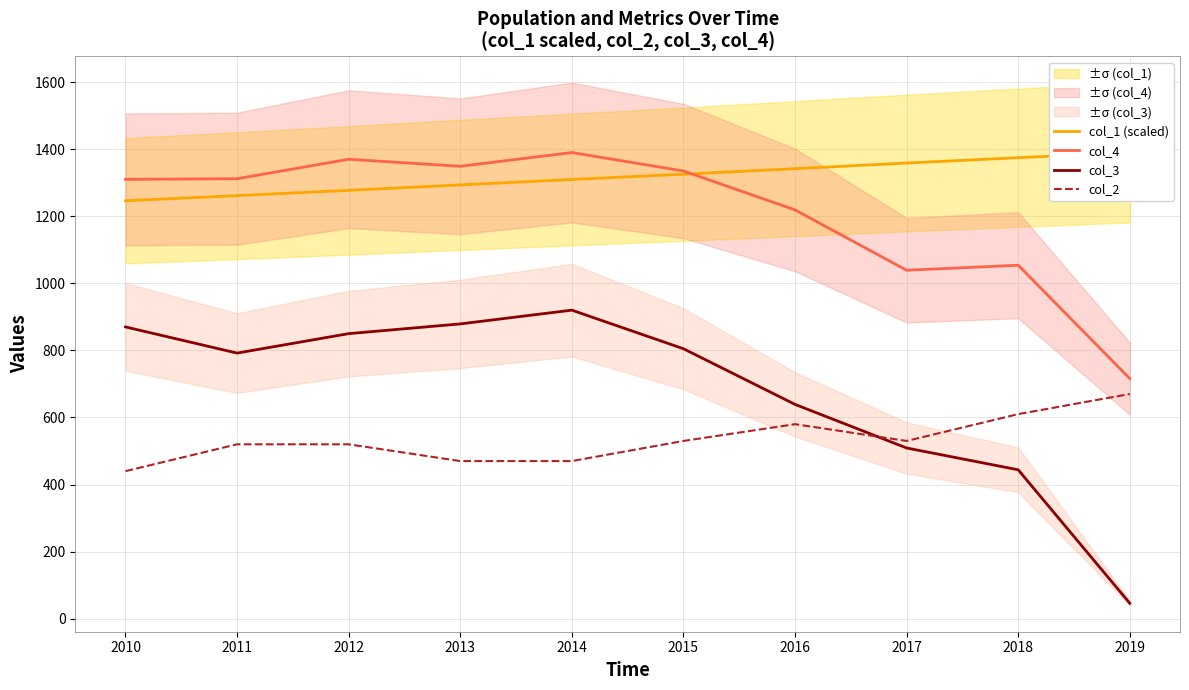

At which category does col_4 reach its first local valley?

2013